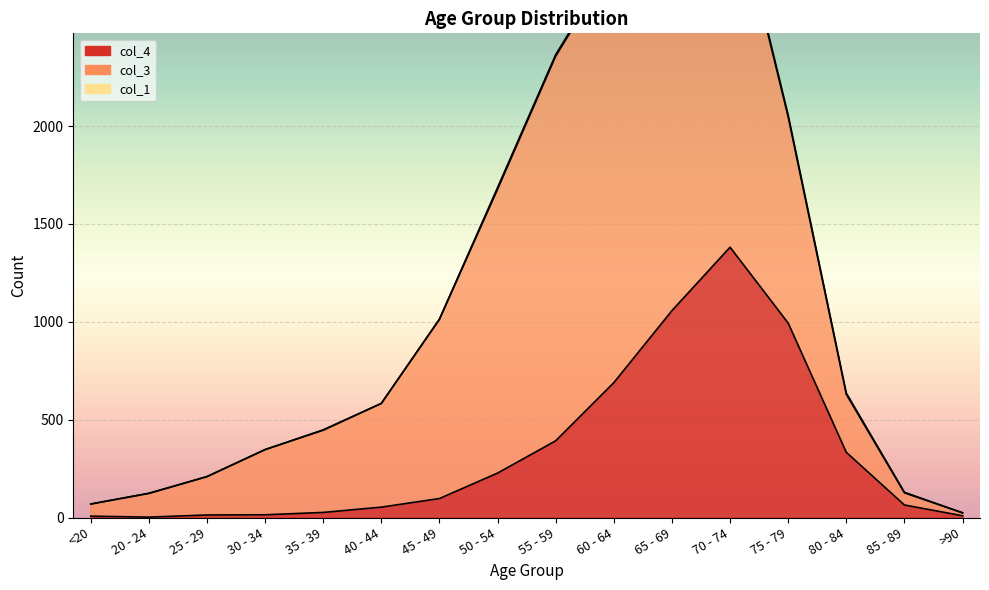

Which category has the lowest value in the col_4 line series?

20 - 24